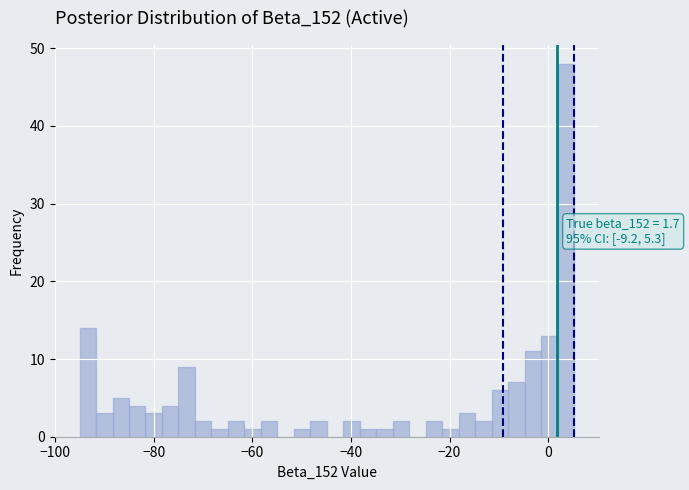

Read against the x-axis, roughly where is the centre of the tallest bar?

4